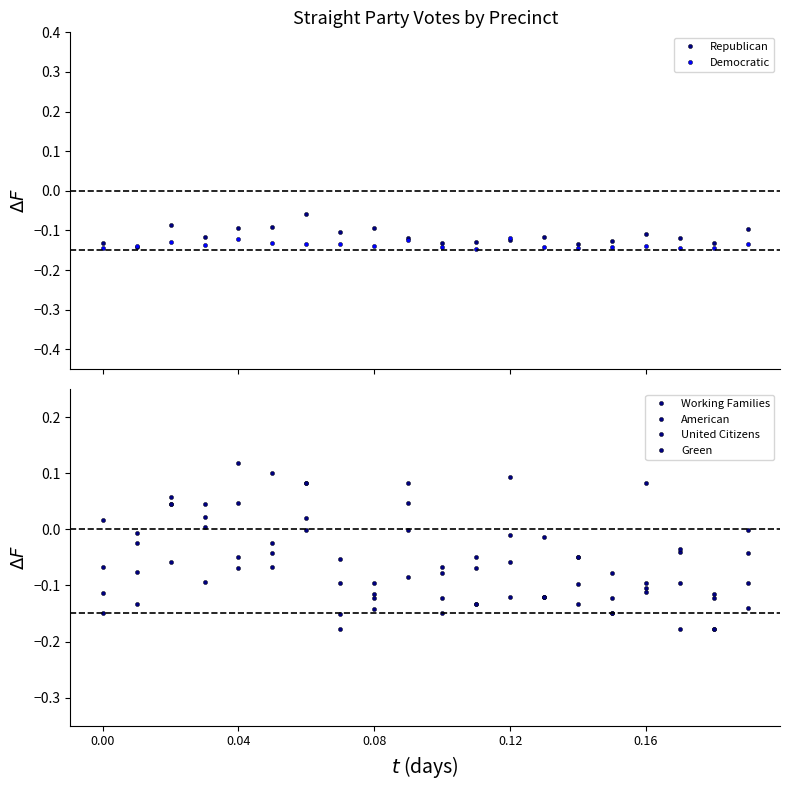

What are all the series names shown in the legend?

Republican, Democratic, Working Families, American, United Citizens, Green